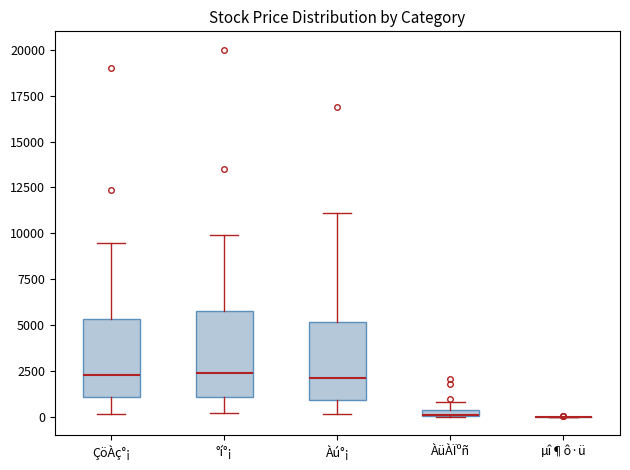

Where is the upper edge of the box for °í°¡ on the y-axis? The values are not printed on the chart, so give them approximately, as read against the axis.

6000